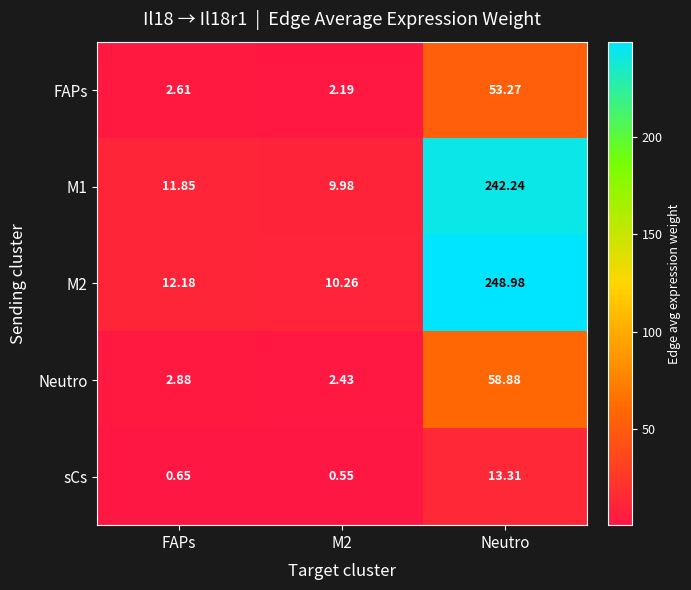

Which series changed the most between FAPs and Neutro?

M2